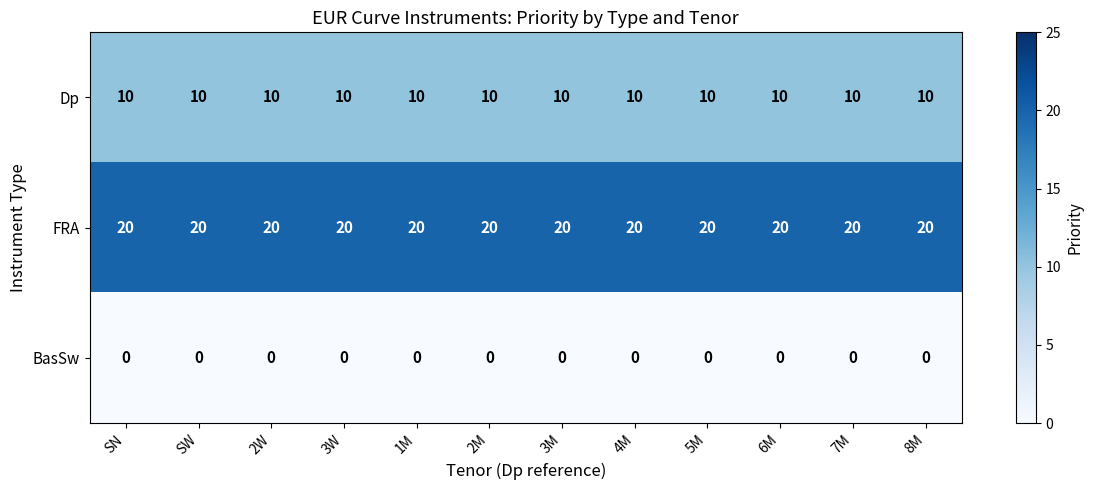

True or false: FRA has a value of 20 at 4M.

True